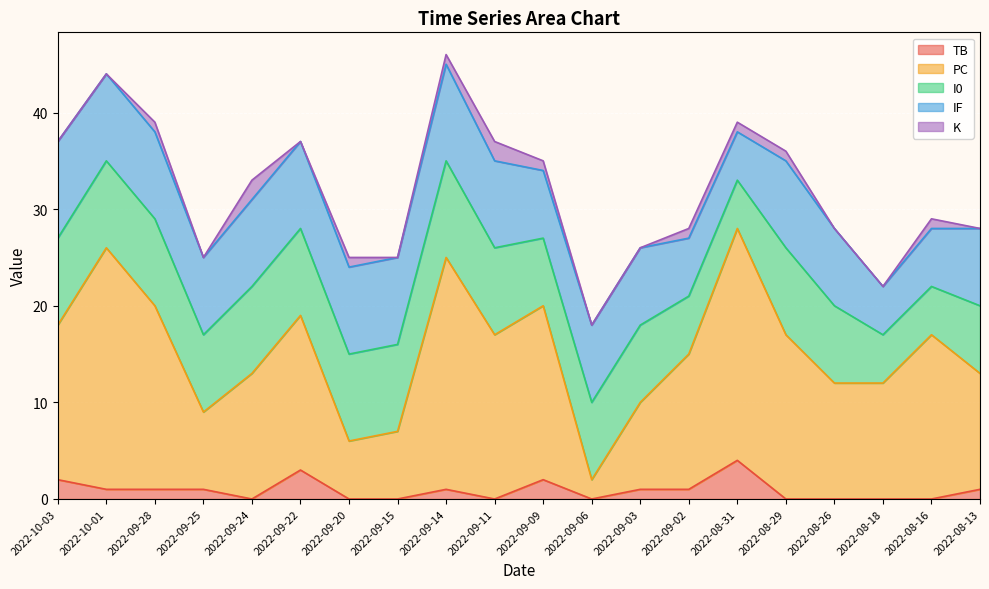

After their last crossing, which series has the higher values: PC or IF?

PC